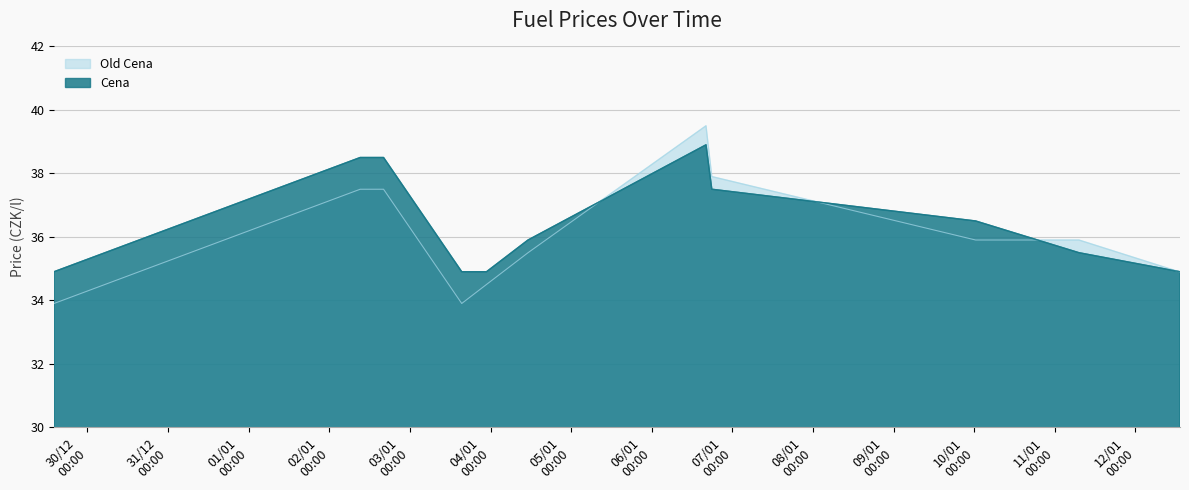

Does the chart display data point markers on the line(s)?

No